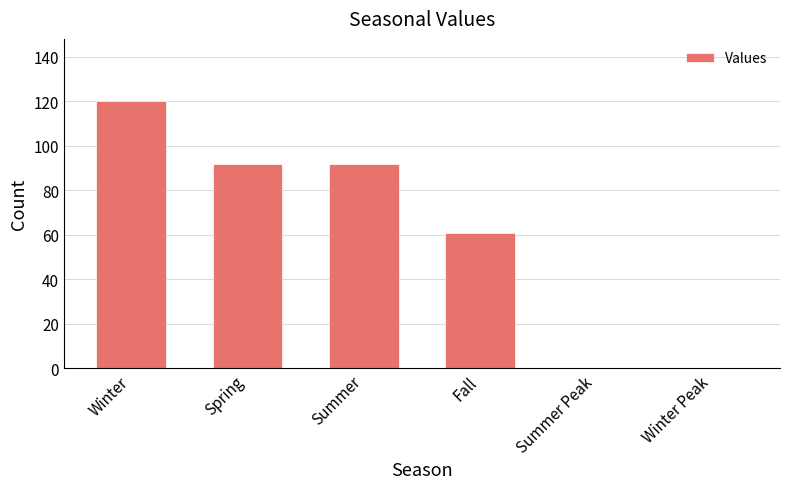

Read the value at Winter.

120